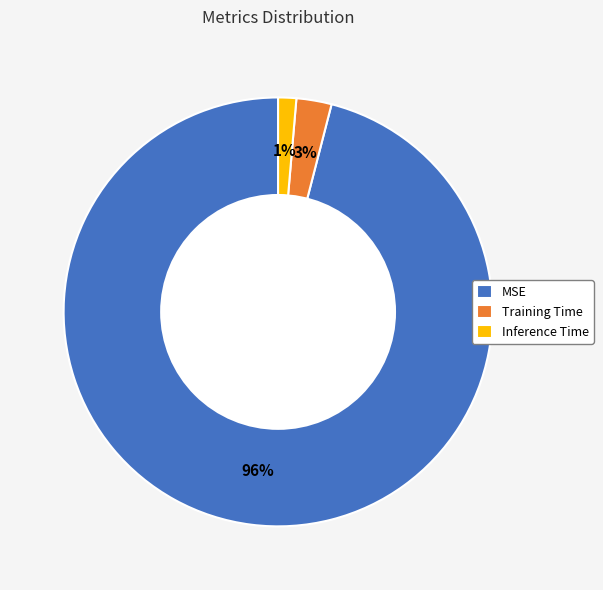

The Training Time slice represents 3% of the pie. True or false?

True